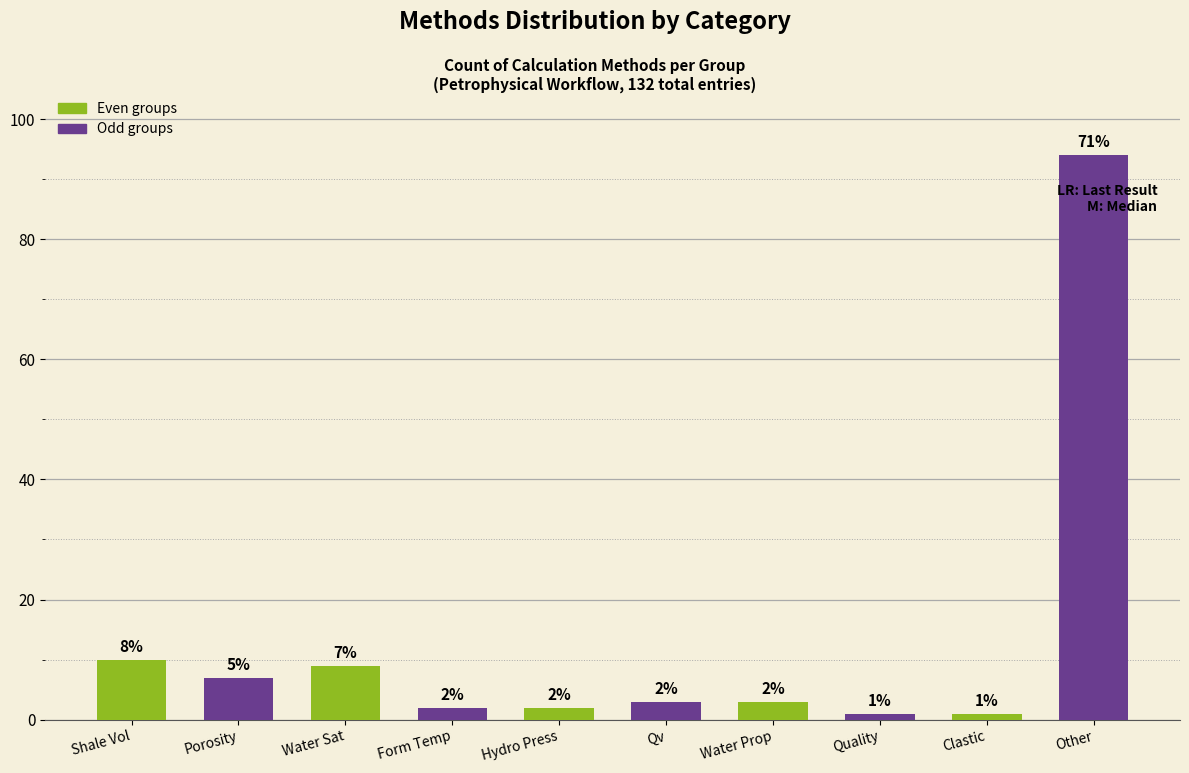

At which label does Even groups reach its peak?

Shale Vol